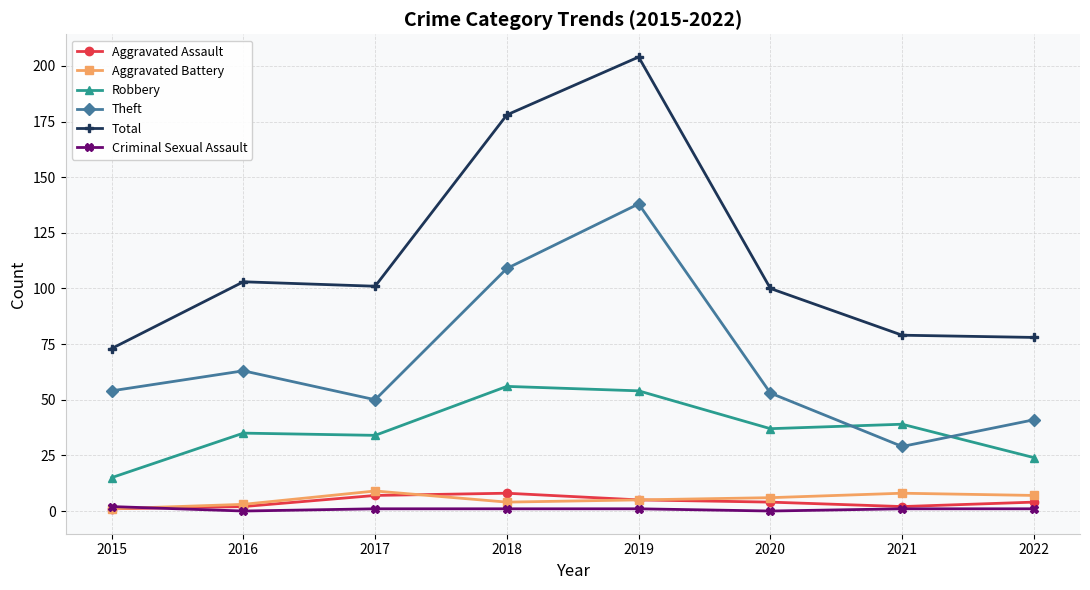

What is the total value across all series at 2022?

155